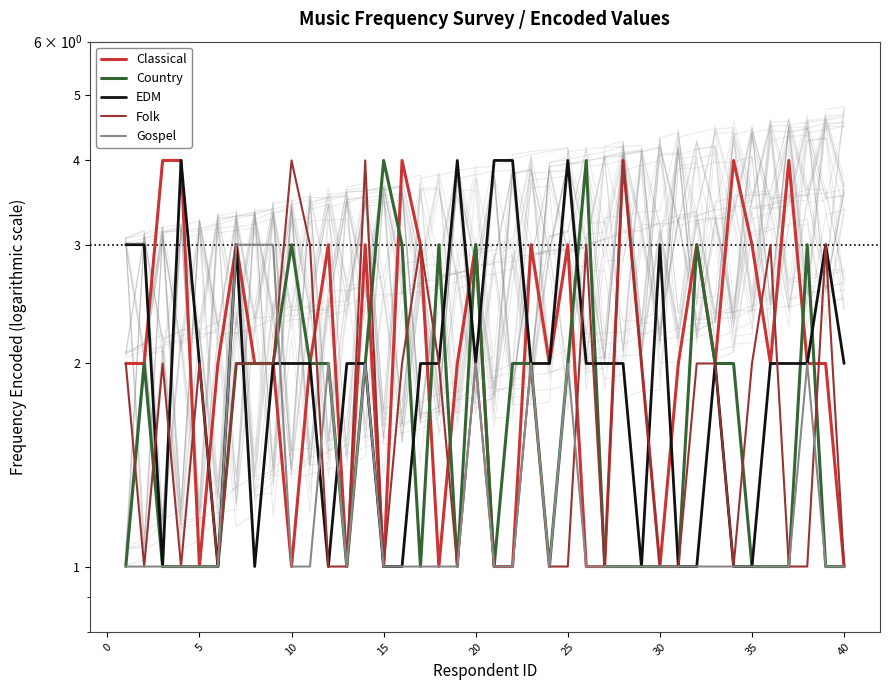

Is the value of Folk at 18 greater than the value of EDM at 5?

No